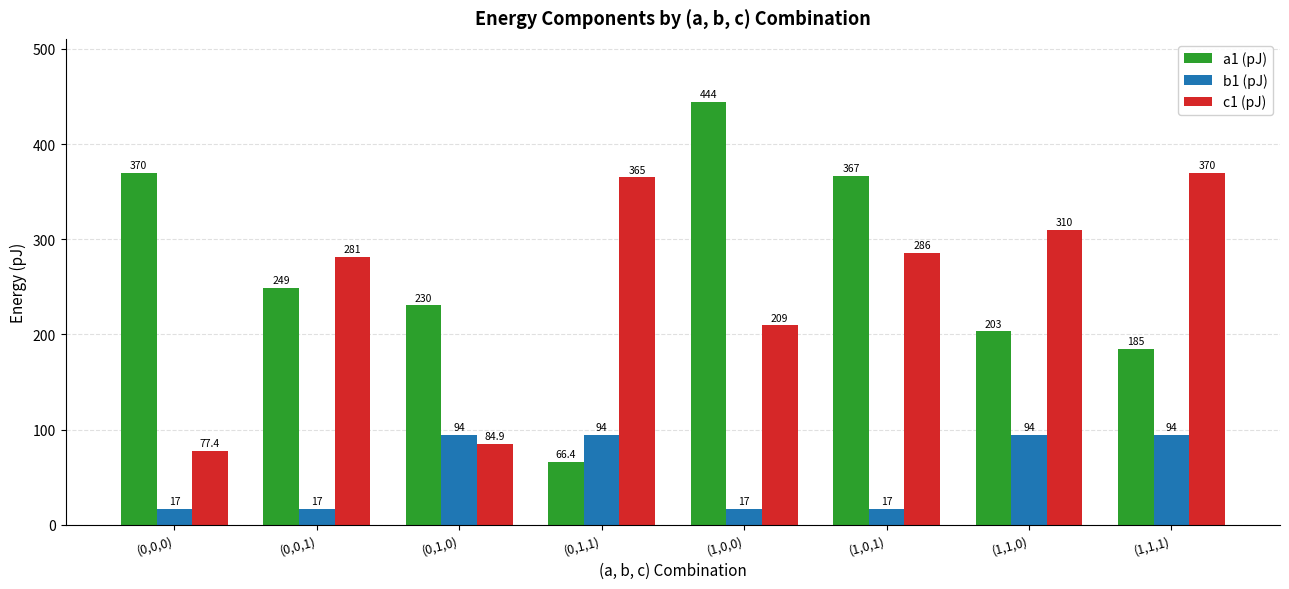

What are all the series names shown in the legend?

a1 (pJ), b1 (pJ), c1 (pJ)